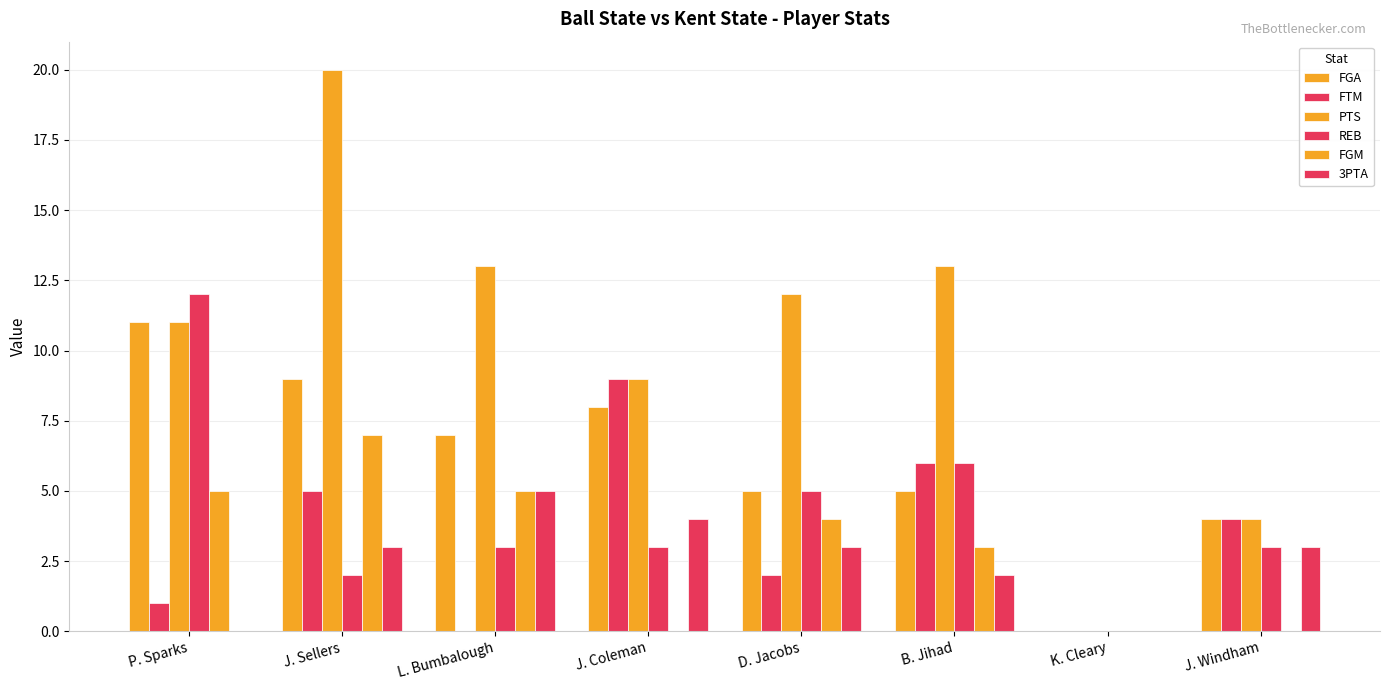

Reading left to right, extract all data points from this chart.

FGA: P. Sparks=11	J. Sellers=9	L. Bumbalough=7	J. Coleman=8	D. Jacobs=5	B. Jihad=5	K. Cleary=0	J. Windham=4
FTM: P. Sparks=1	J. Sellers=5	L. Bumbalough=0	J. Coleman=9	D. Jacobs=2	B. Jihad=6	K. Cleary=0	J. Windham=4
PTS: P. Sparks=11	J. Sellers=20	L. Bumbalough=13	J. Coleman=9	D. Jacobs=12	B. Jihad=13	K. Cleary=0	J. Windham=4
REB: P. Sparks=12	J. Sellers=2	L. Bumbalough=3	J. Coleman=3	D. Jacobs=5	B. Jihad=6	K. Cleary=0	J. Windham=3
FGM: P. Sparks=5	J. Sellers=7	L. Bumbalough=5	J. Coleman=0	D. Jacobs=4	B. Jihad=3	K. Cleary=0	J. Windham=0
3PTA: P. Sparks=0	J. Sellers=3	L. Bumbalough=5	J. Coleman=4	D. Jacobs=3	B. Jihad=2	K. Cleary=0	J. Windham=3